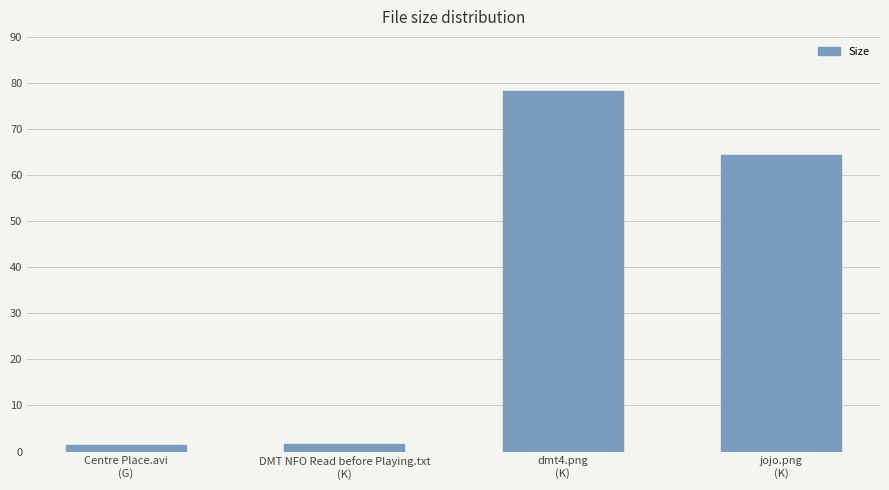

What is the sum of all values?

145.6